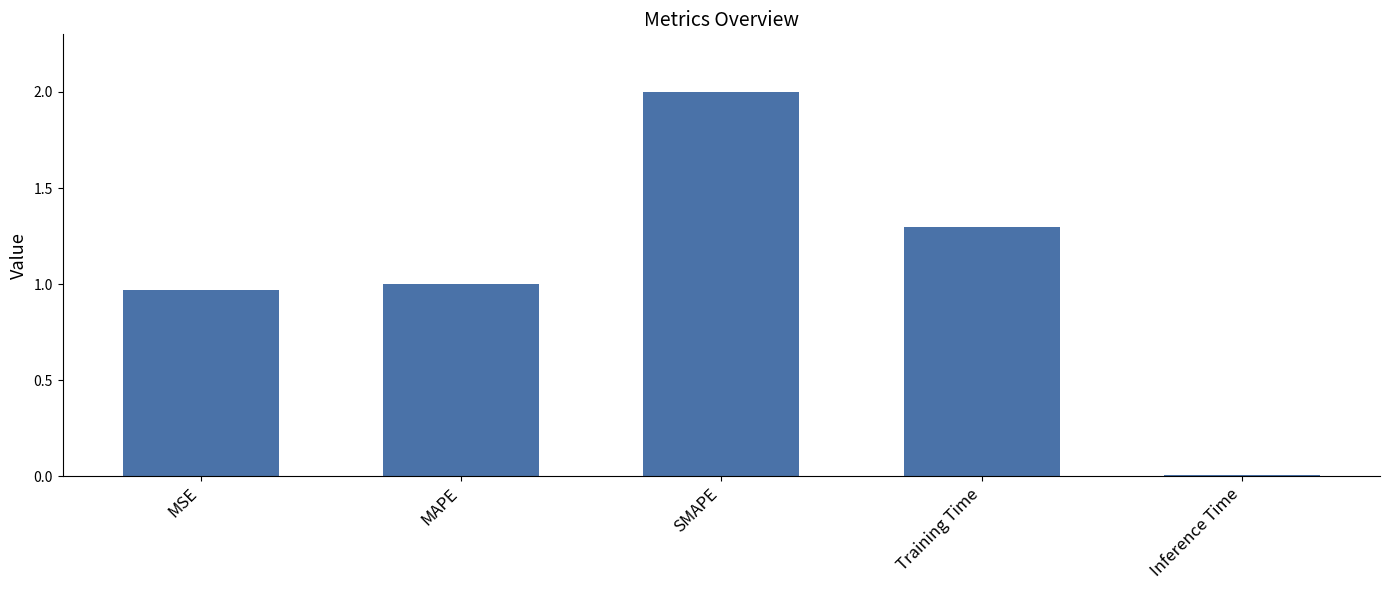

Is it true that the value at MSE is 0.5?

False